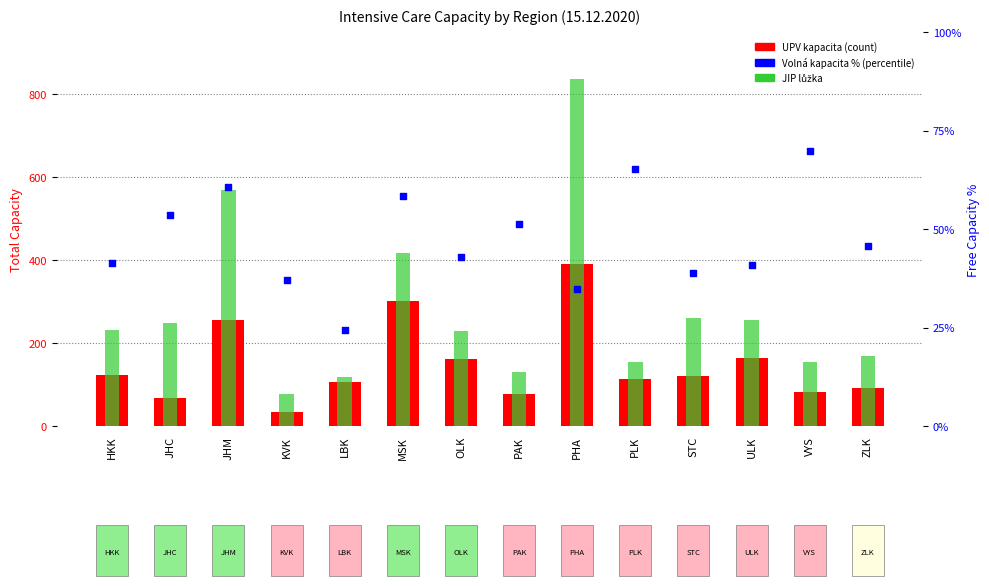

What are all the series names shown in the legend?

UPV kapacita, JIP lůžka, Volná kapacita %